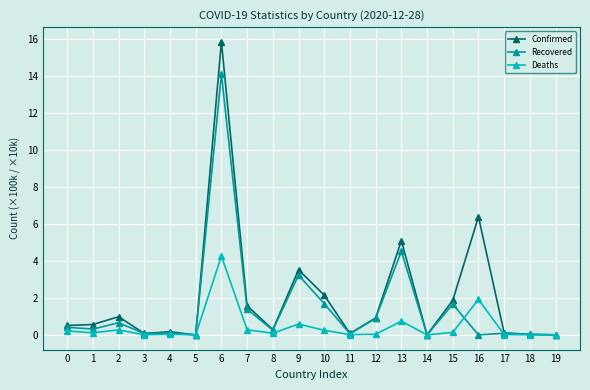

Is the value of Recovered at 8 greater than the value of Confirmed at 16?

No